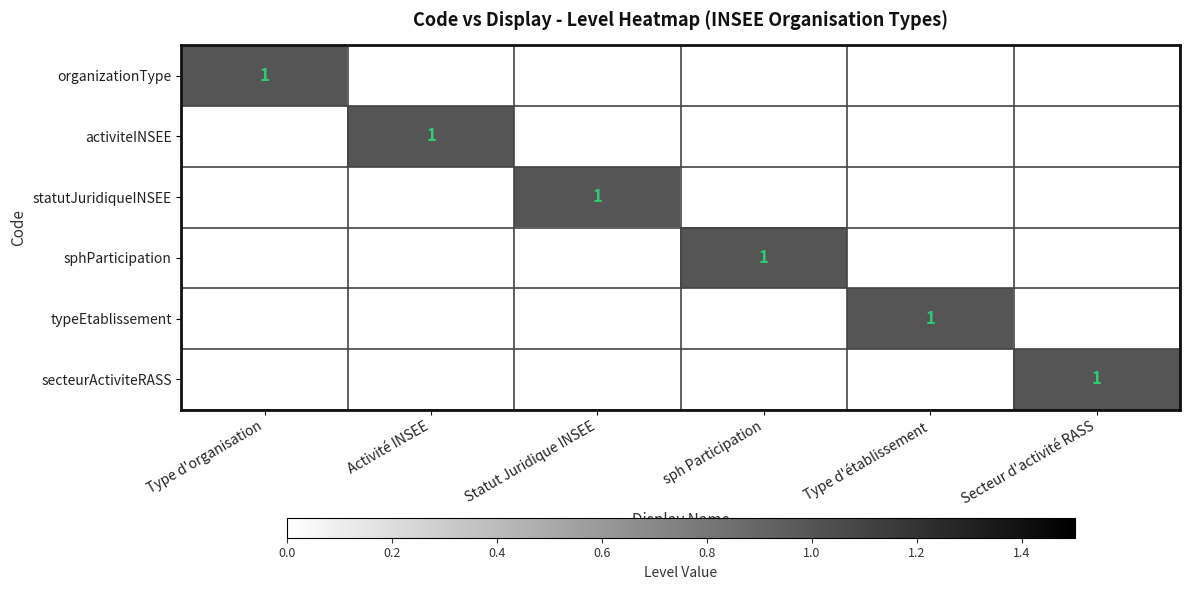

The activiteINSEE series shows -1 at Secteur d'activité RASS. True or false?

False